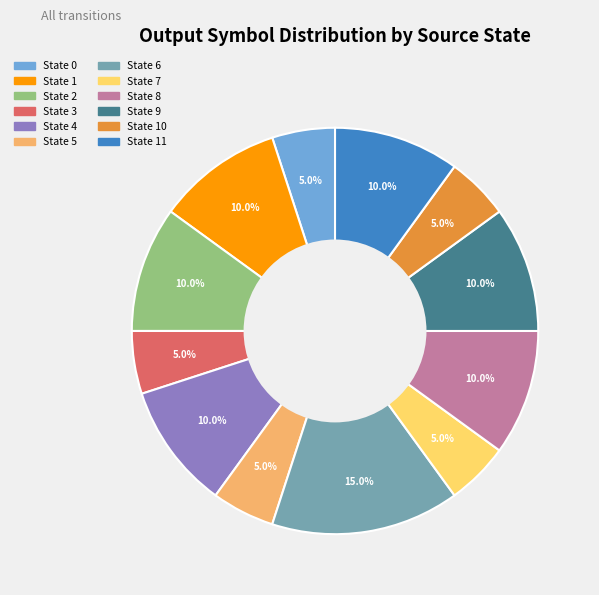

Is there any slice that represents more than half of the pie?

No